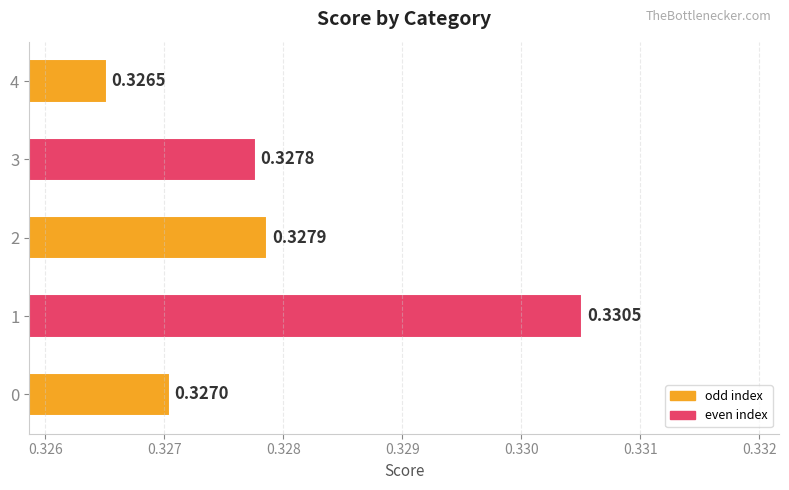

How many bars are there in total?

5